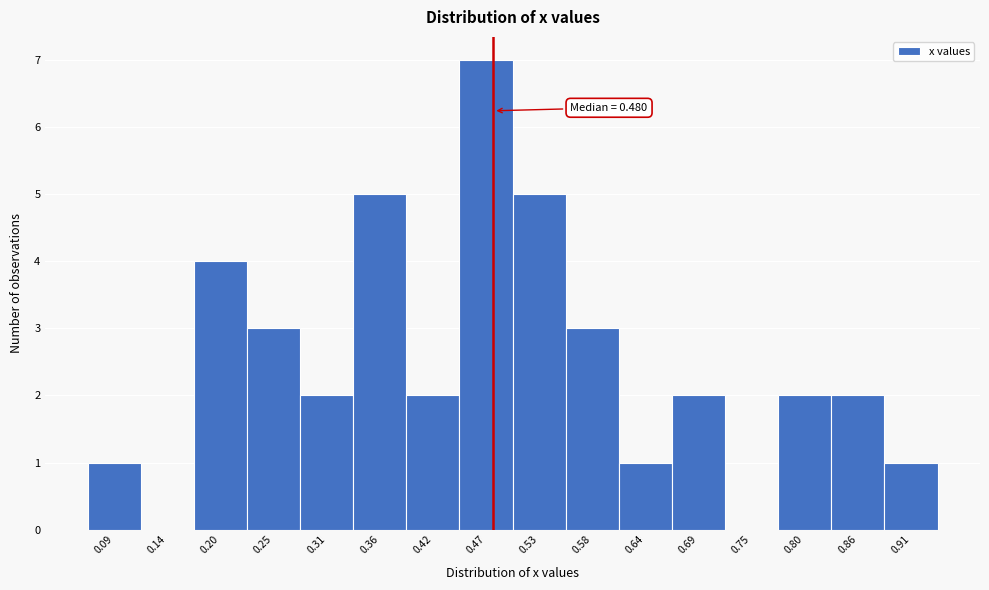

Over which range of the x-axis is the bar tallest?

0.44 to 0.50